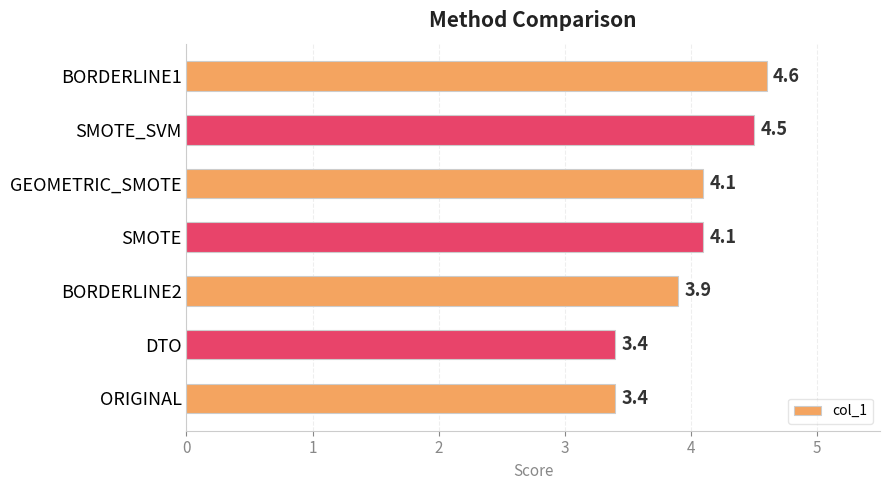

Reading bottom to top, transcribe all the data shown in this chart.

3.4	3.4	3.9	4.1	4.1	4.5	4.6